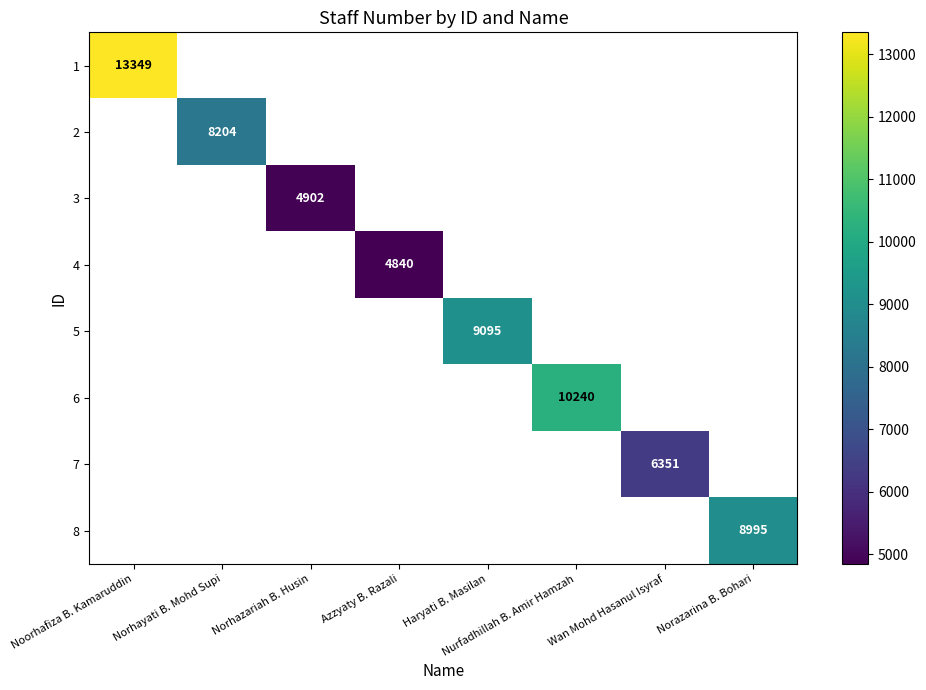

Which category has the highest value across all series?

Noorhafiza B. Kamaruddin